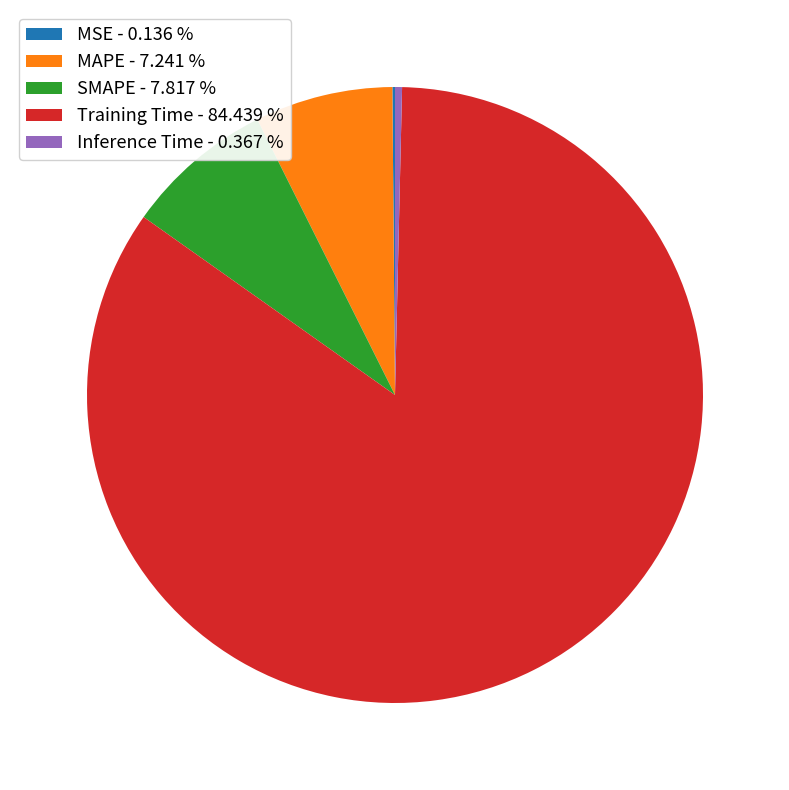

True or false: MAPE accounts for 14% of the total.

False